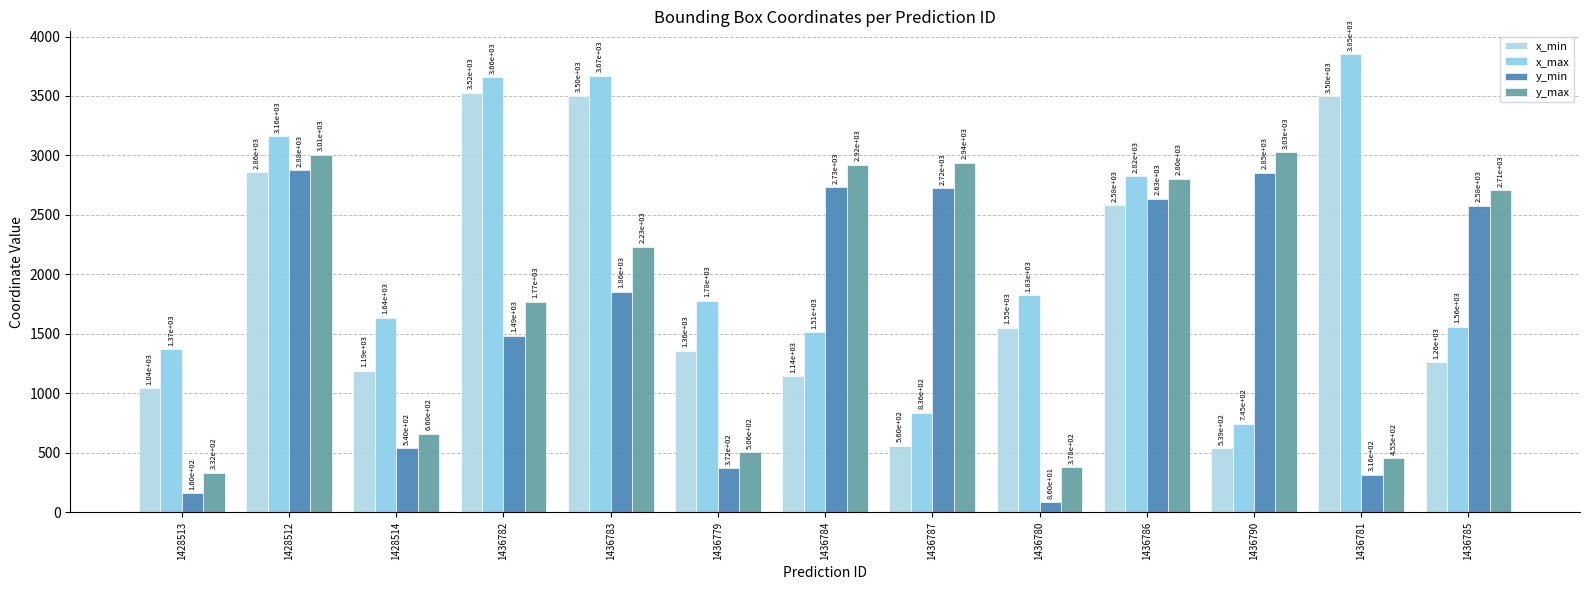

Is it true that y_min equals 2576 at 1436785?

True